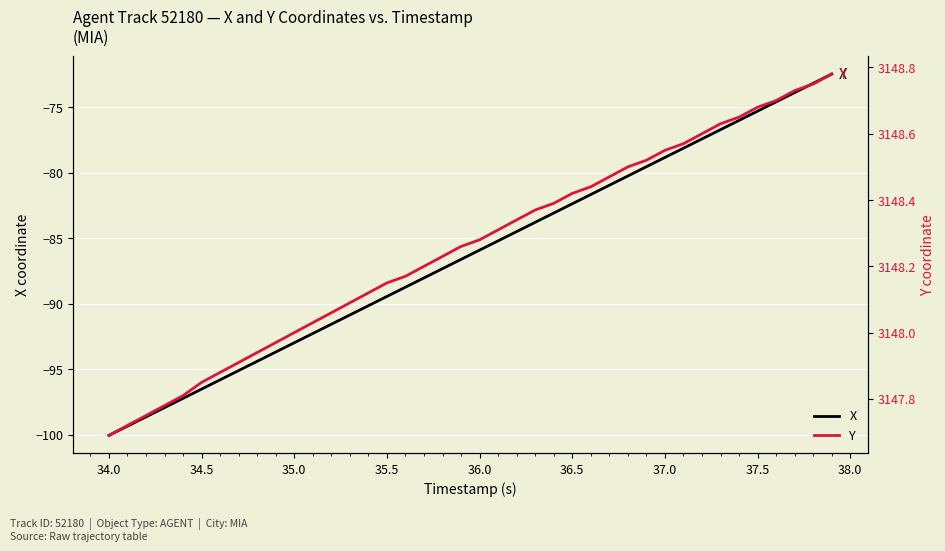

What is the highest value of the X series?

-72.5